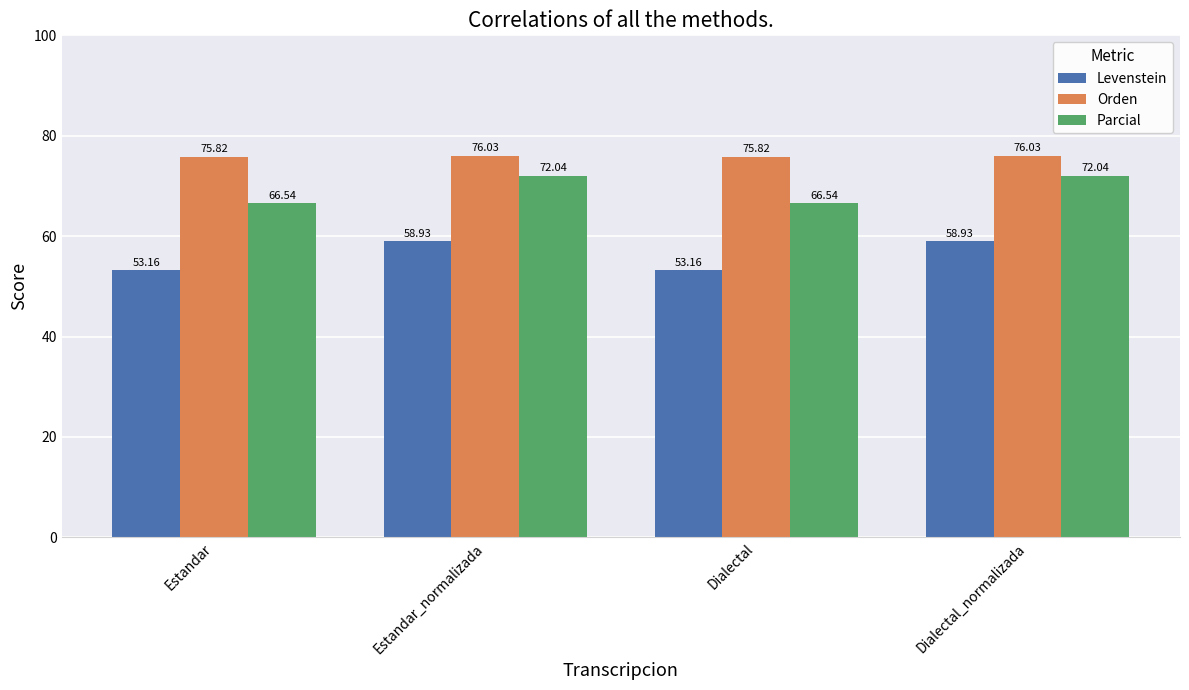

List the series in order of their overall mean, highest first.

Orden, Parcial, Levenstein